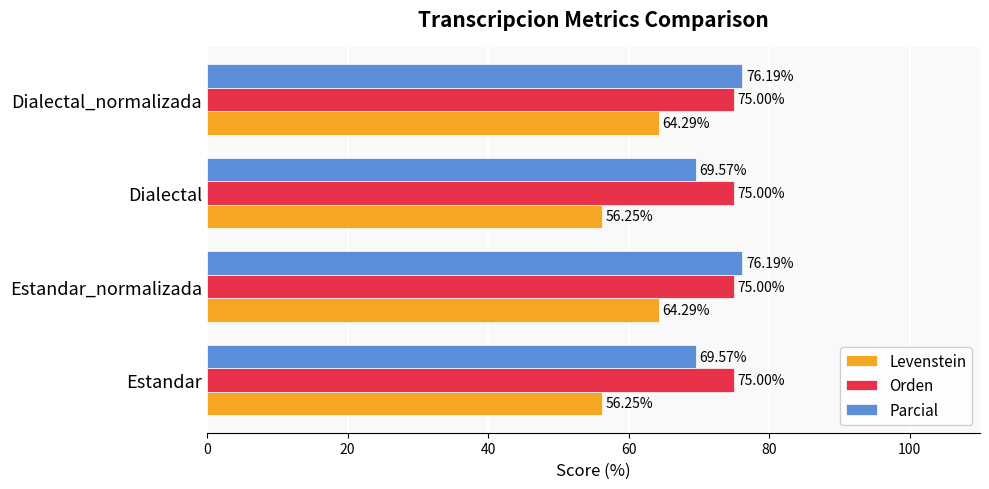

Which series has the largest range (max minus min)?

Levenstein